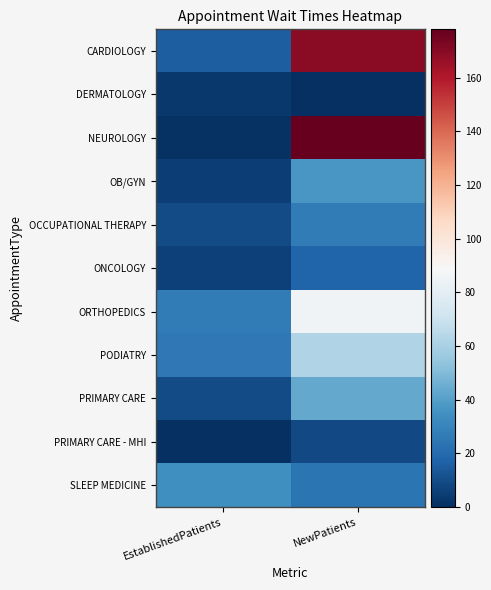

Which series changed the most between EstablishedPatients and NewPatients?

NEUROLOGY